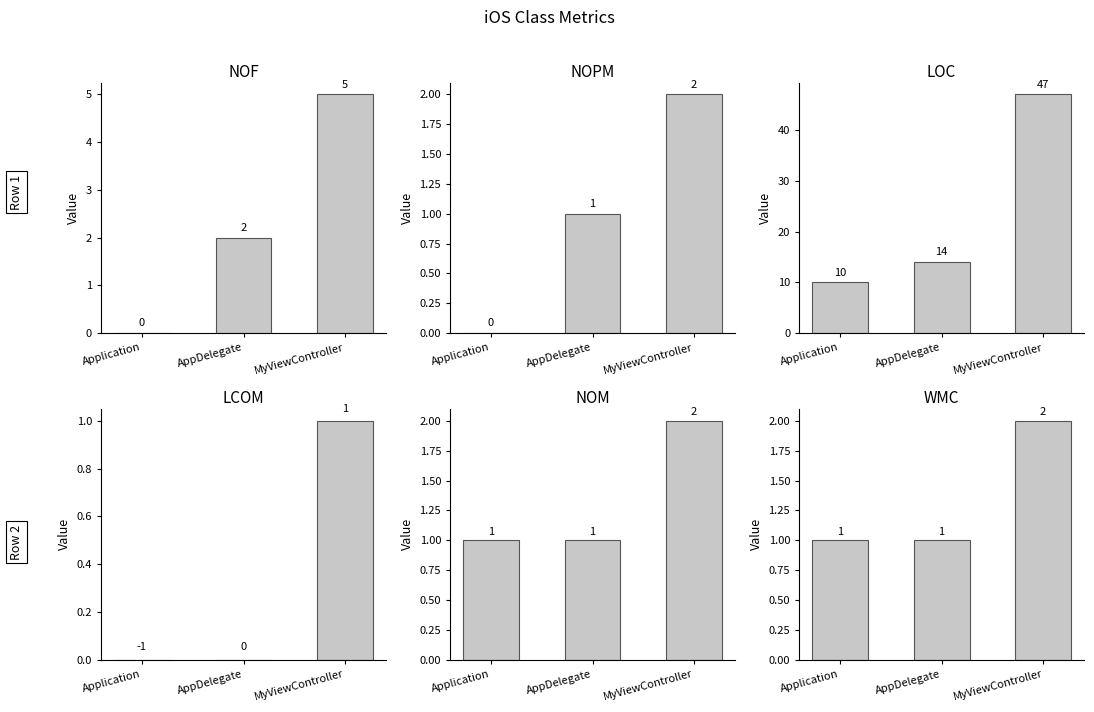

The NOM series shows 0 at Application. True or false?

False